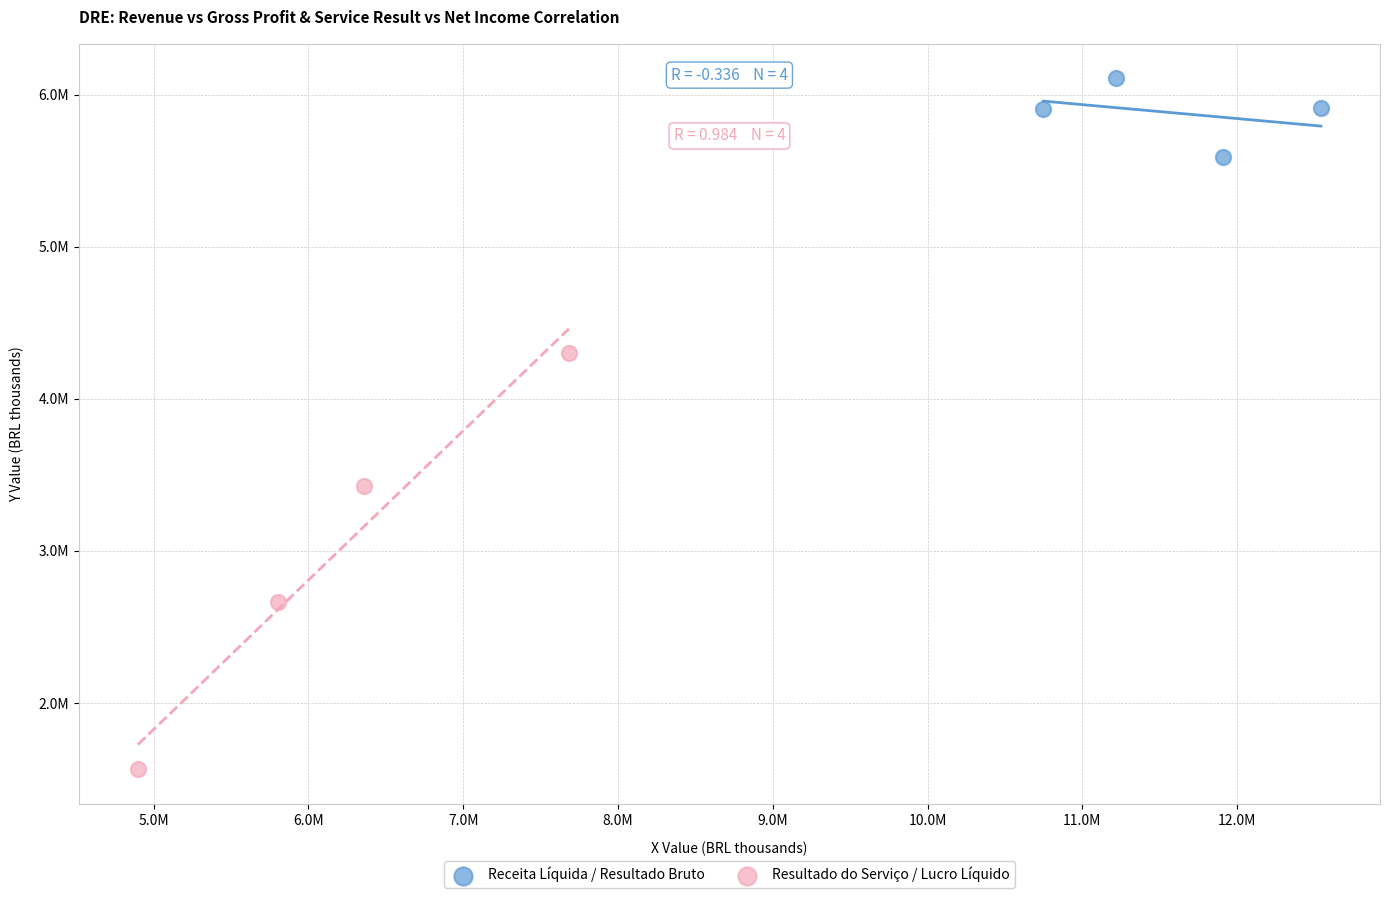

What are all the series names shown in the legend?

Receita Líquida / Resultado Bruto, Resultado do Serviço / Lucro Líquido